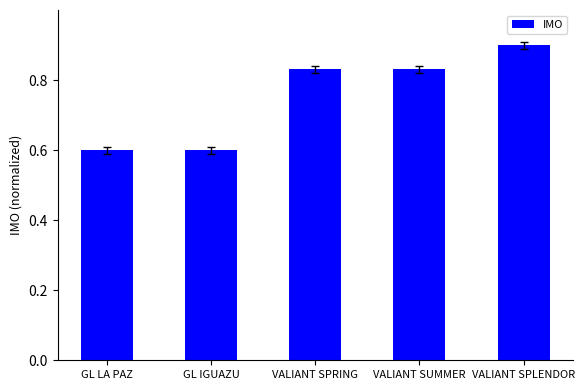

The value at GL LA PAZ is 1.0. True or false?

False